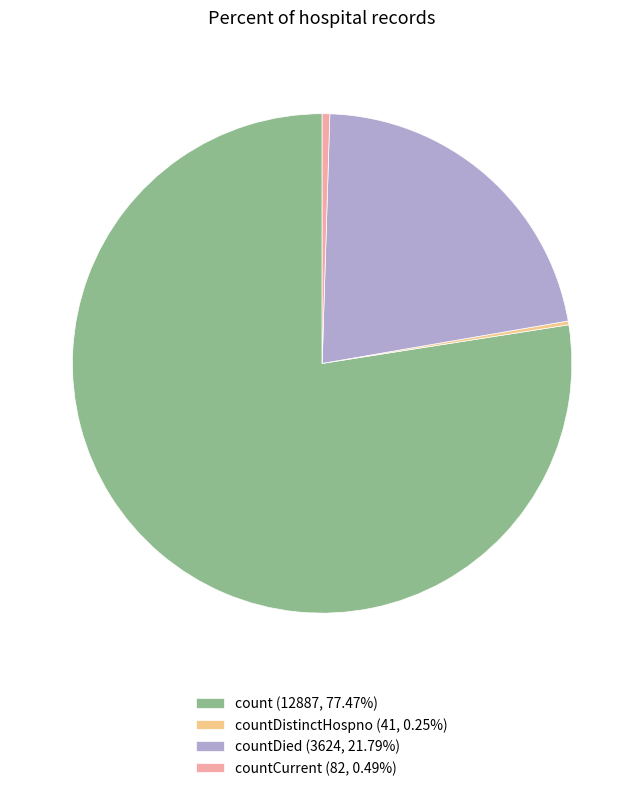

Does any single category account for the majority?

Yes